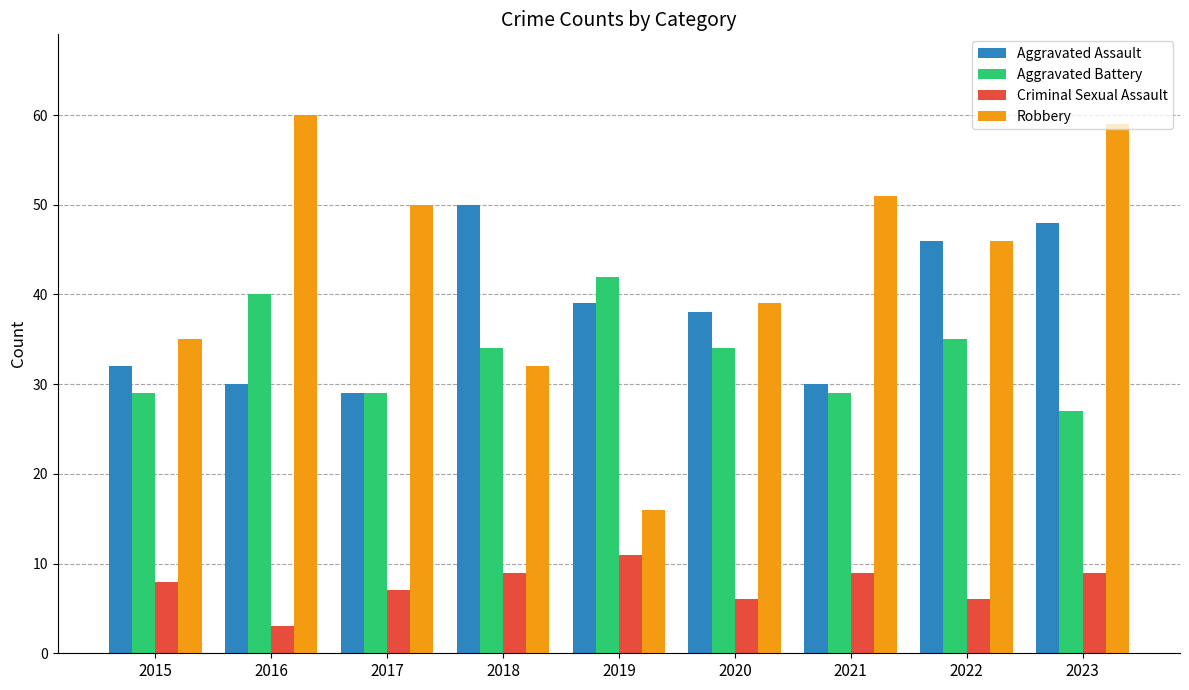

True or false: Aggravated Battery has a value of 27 at 2023.

True